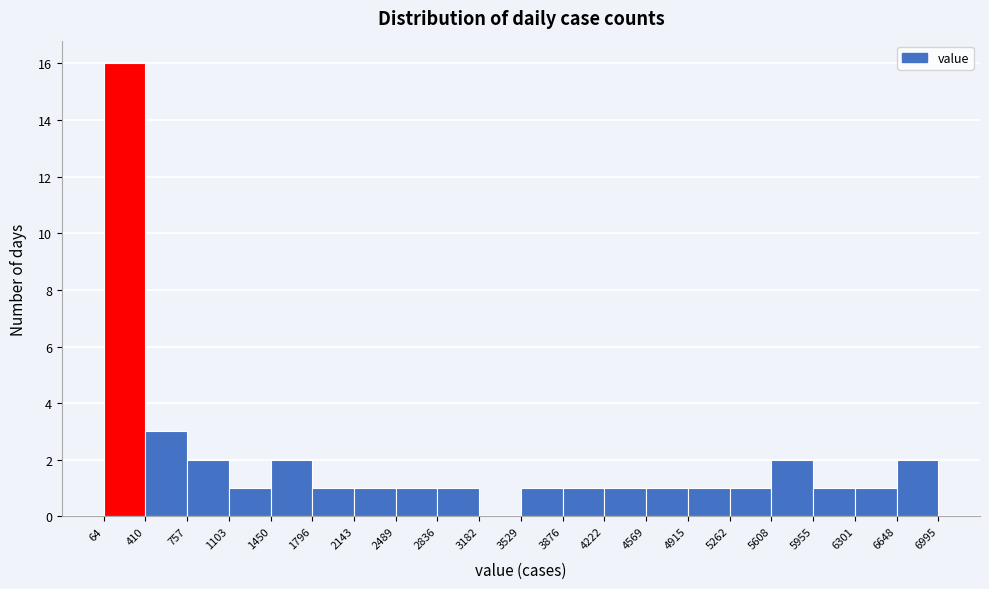

How tall is the bar that spans 4569 to 4915 on the x-axis? The values are not printed on the chart, so give them approximately, as read against the axis.

1